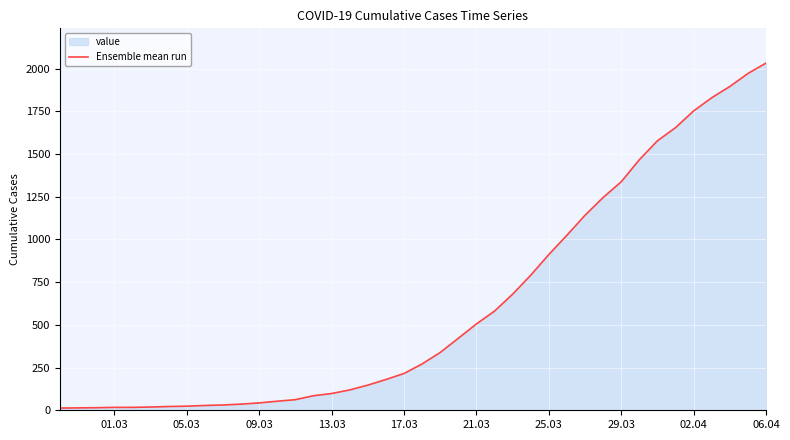

What is the smallest value displayed?

13